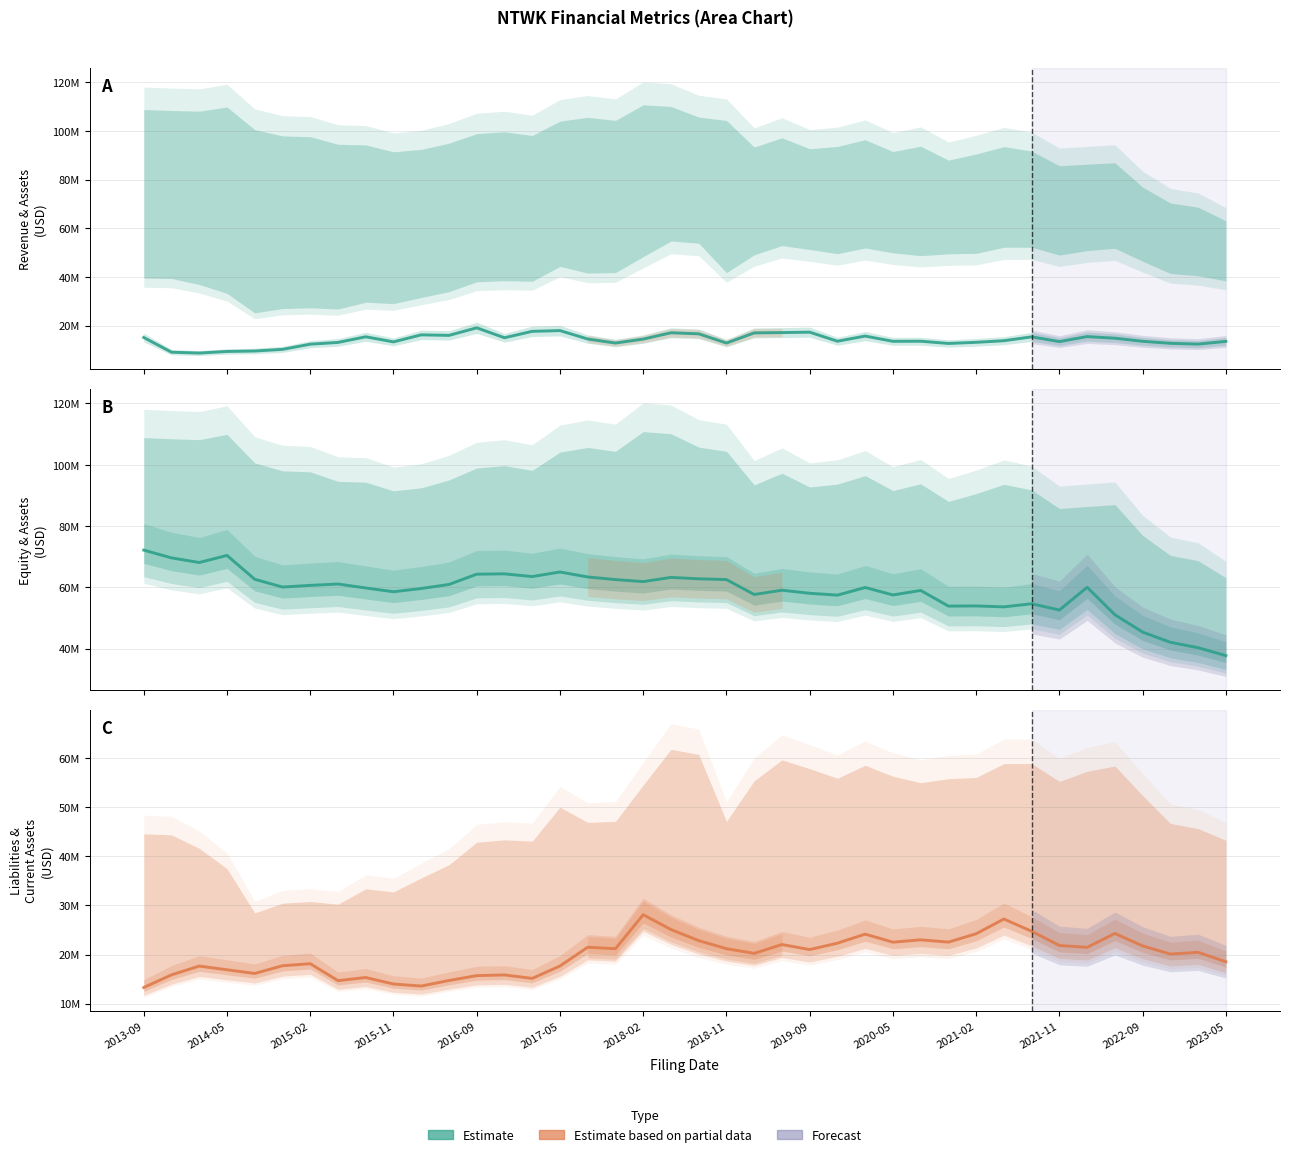

How many categories are shown in the chart?

40